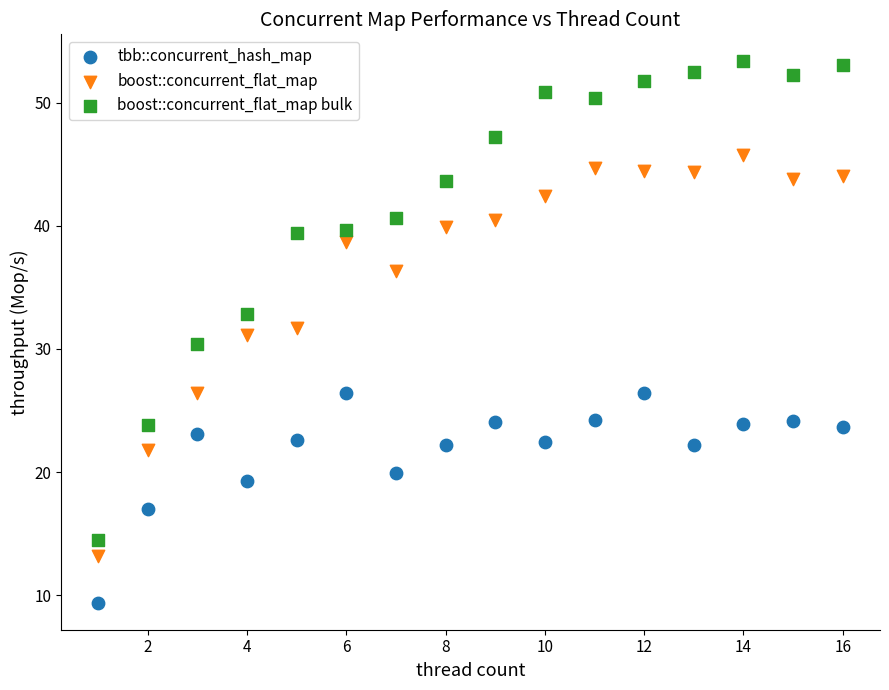

Which series reaches the minimum Y coordinate?

tbb::concurrent_hash_map